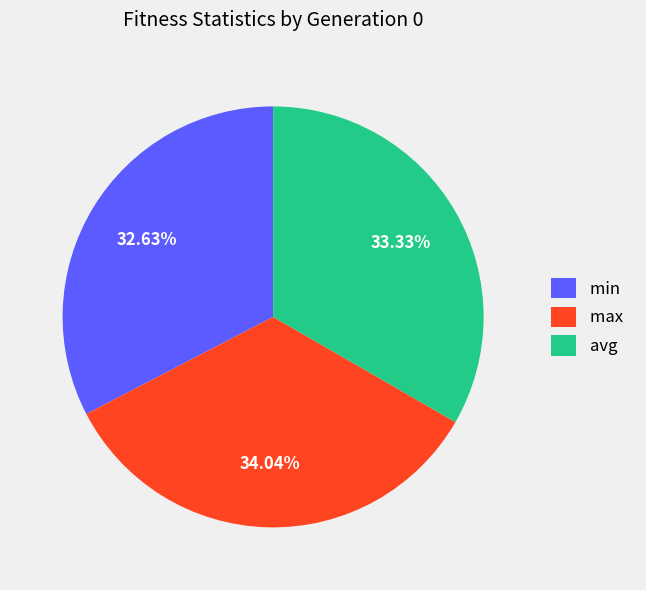

How much of the chart is everything except min?

67.4%